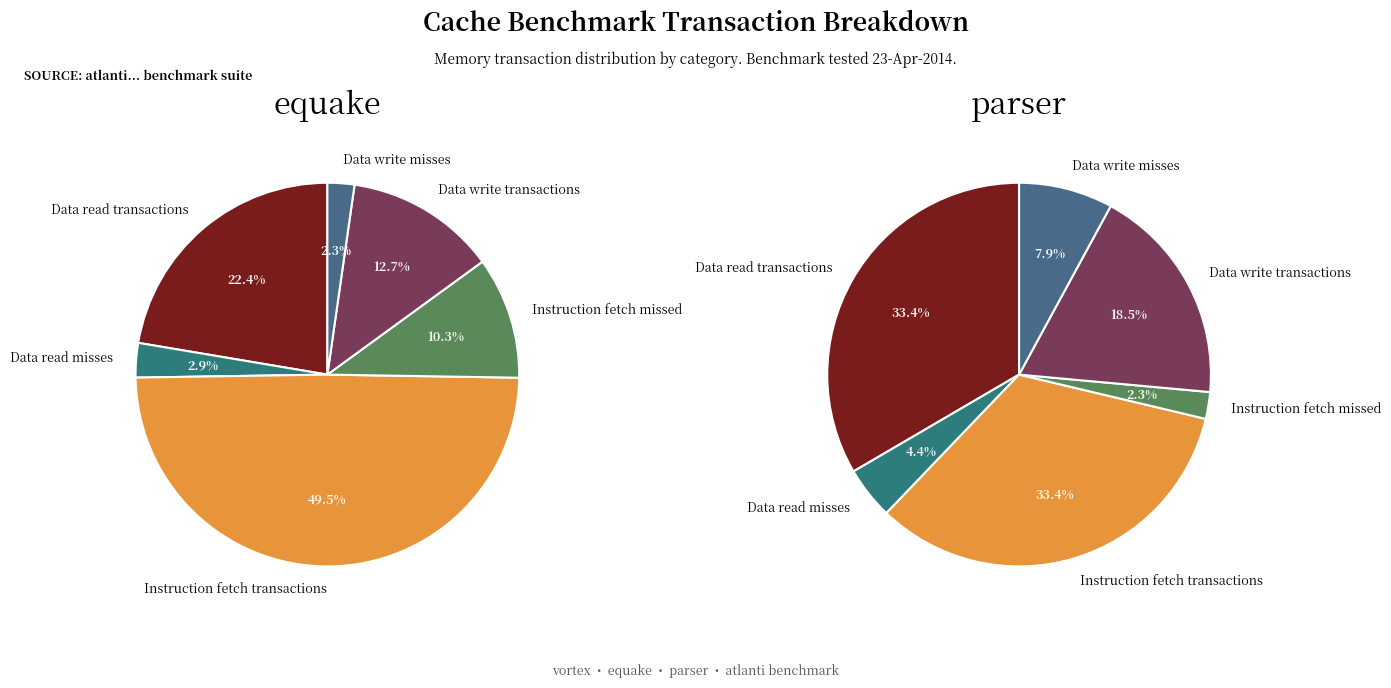

Does Data write misses account for over 50% of the chart?

No